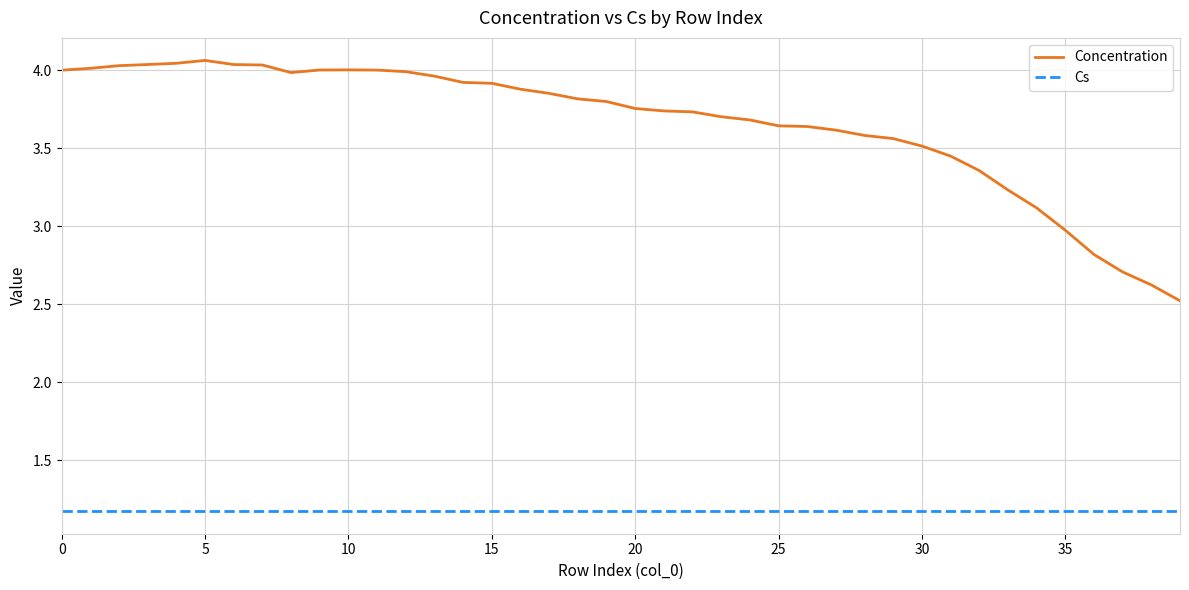

True or false: Cs and Concentration cross at least once.

False